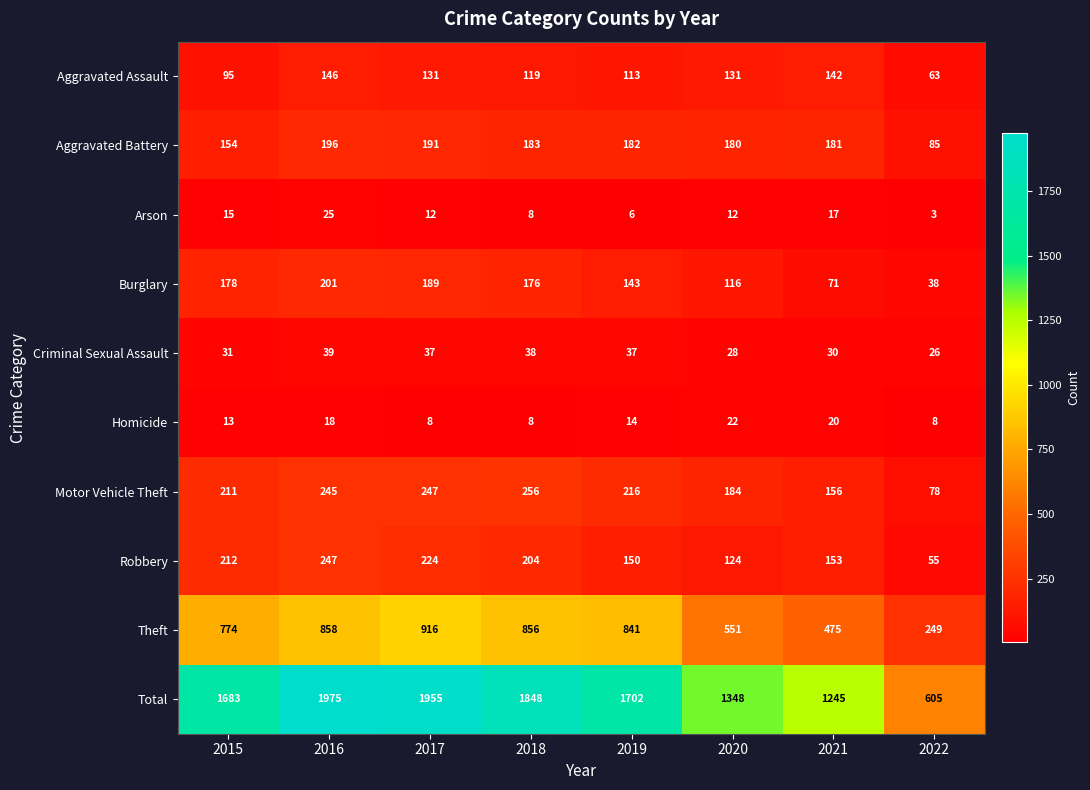

Which series changed the most between 2016 and 2018?

Total